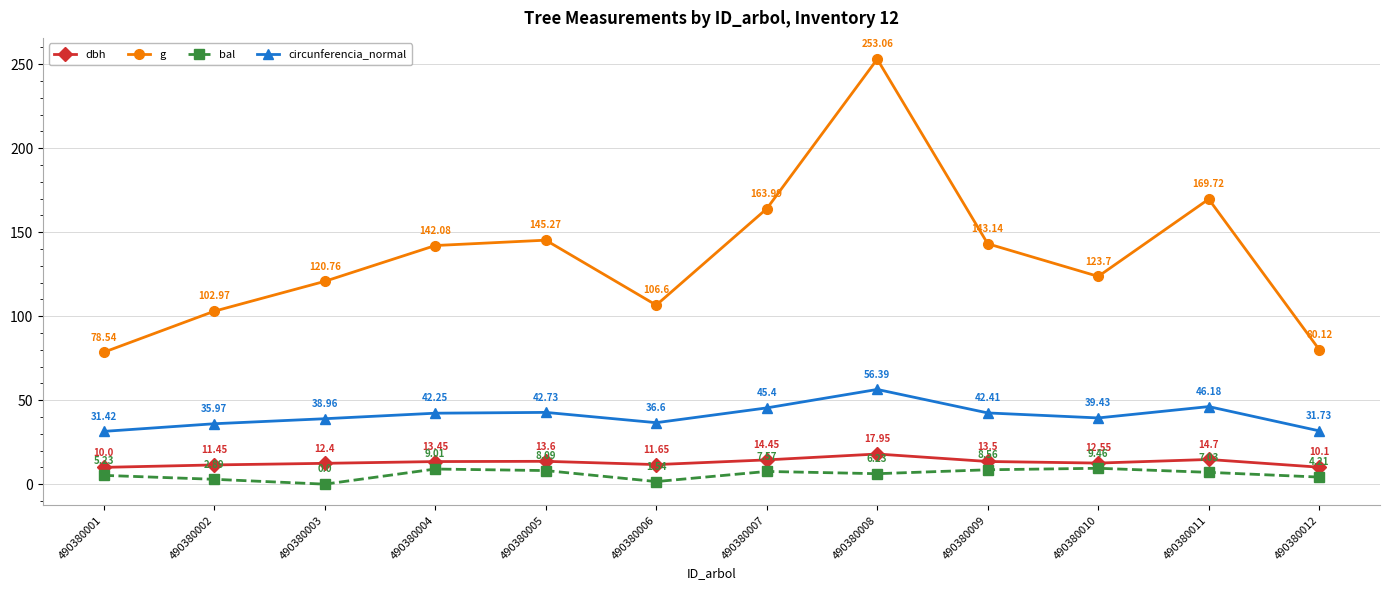

How many values in the g series are below 142?

6